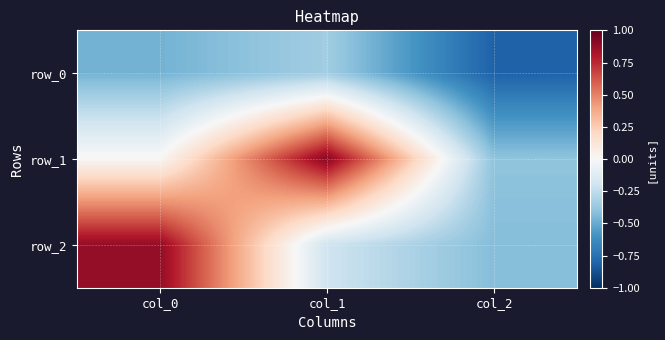

What is the average value of the row_1 series?

0.2